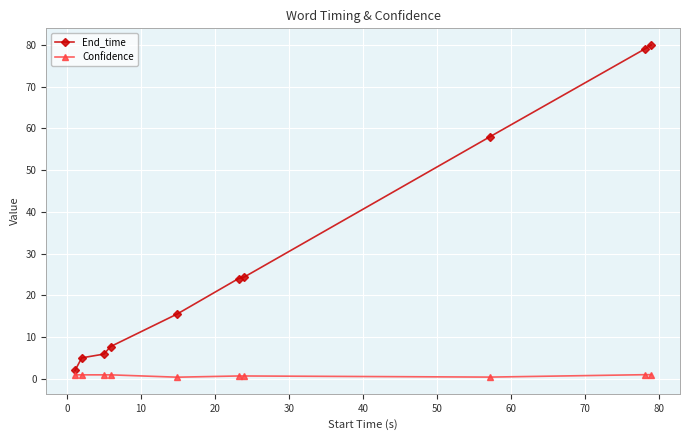

What is the highest value of the Confidence series?

1.0